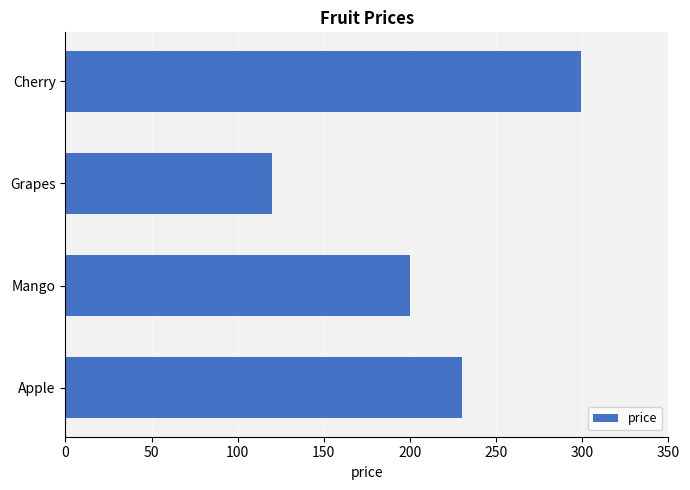

Count the number of data series in this chart.

1